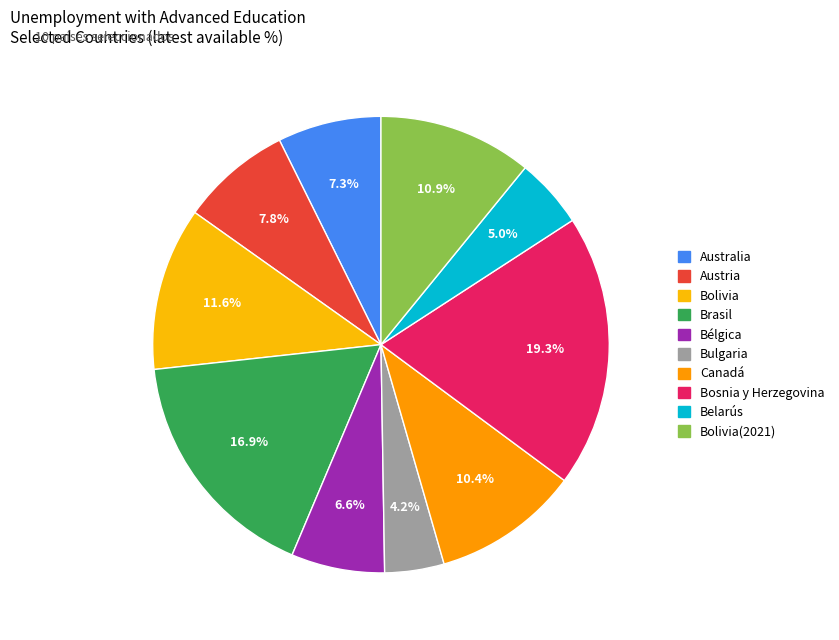

How many slices are in this pie chart?

10